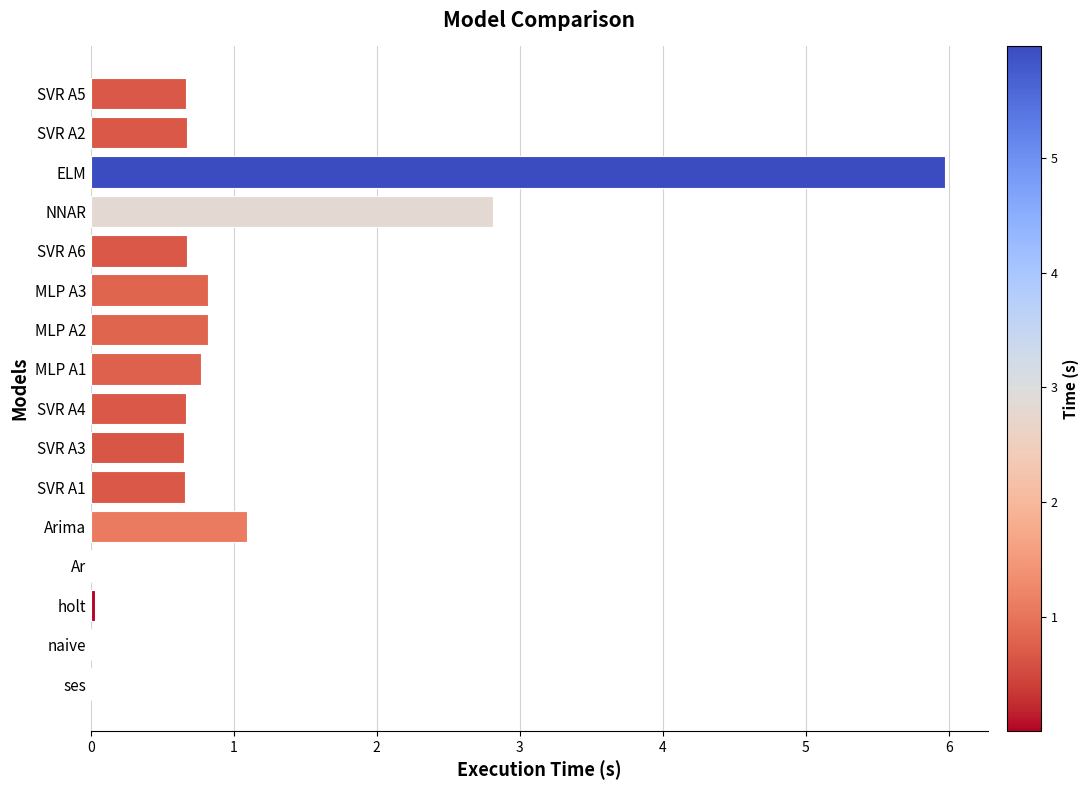

What is the average value?

1.0